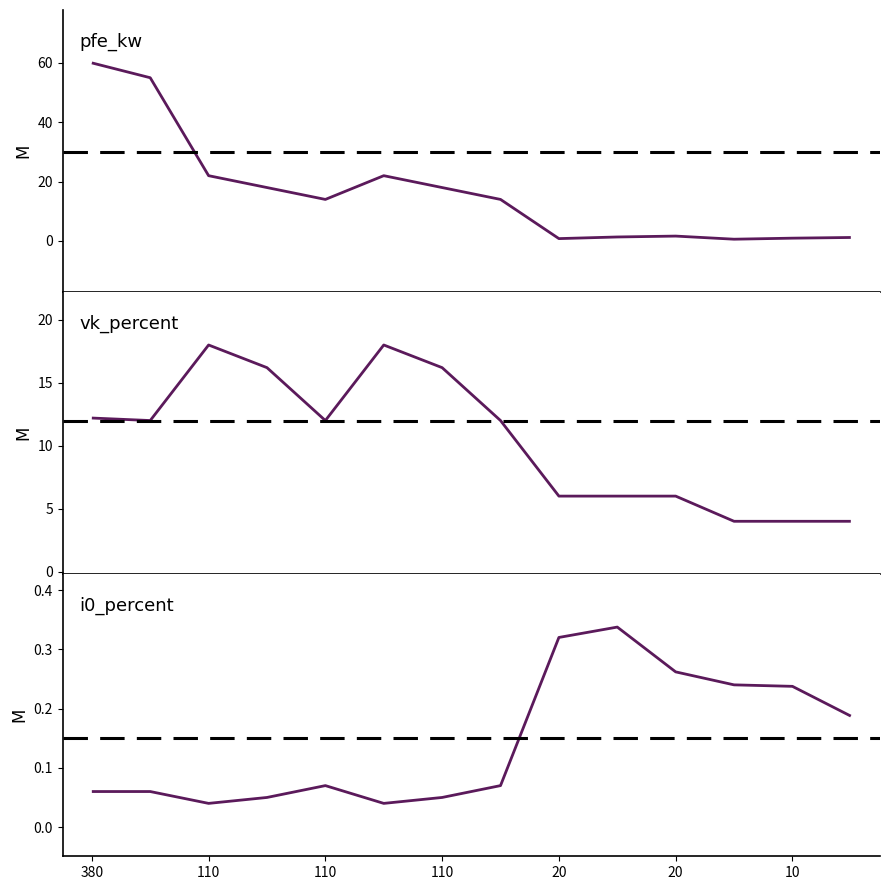

At which category does the chart reach its peak across all series?

380